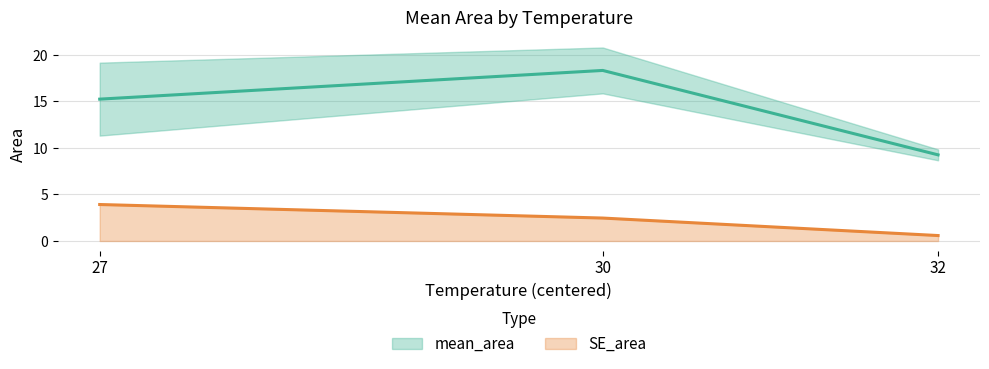

How many lines are shown in the chart?

2